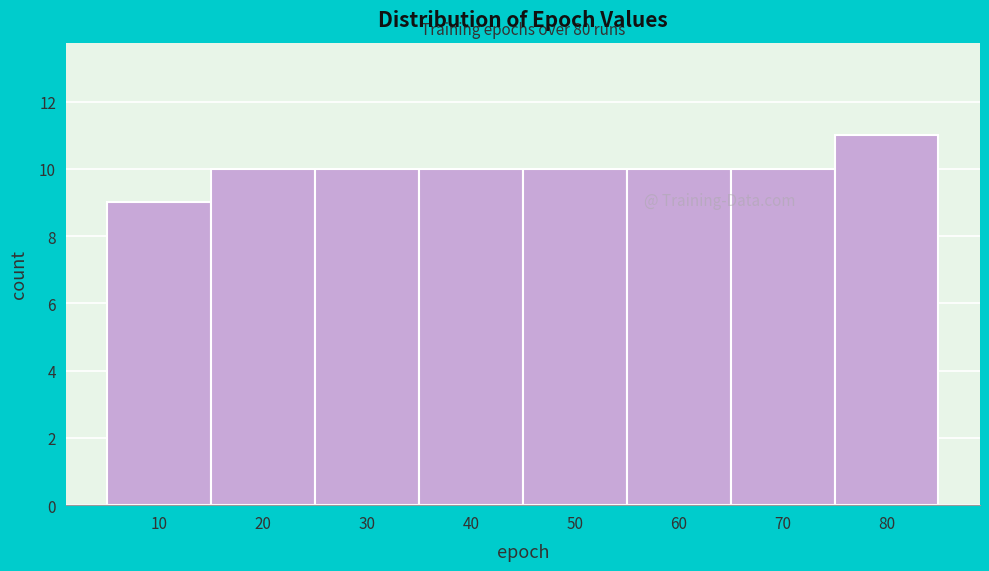

Reading right to left, extract all data points from this chart.

11	10	10	10	10	10	10	9